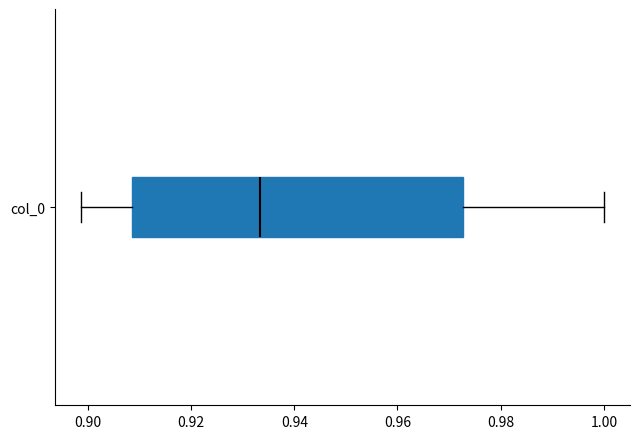

Where does the left whisker of the box for col_0 end on the x-axis? The values are not printed on the chart, so give them approximately, as read against the axis.

0.898